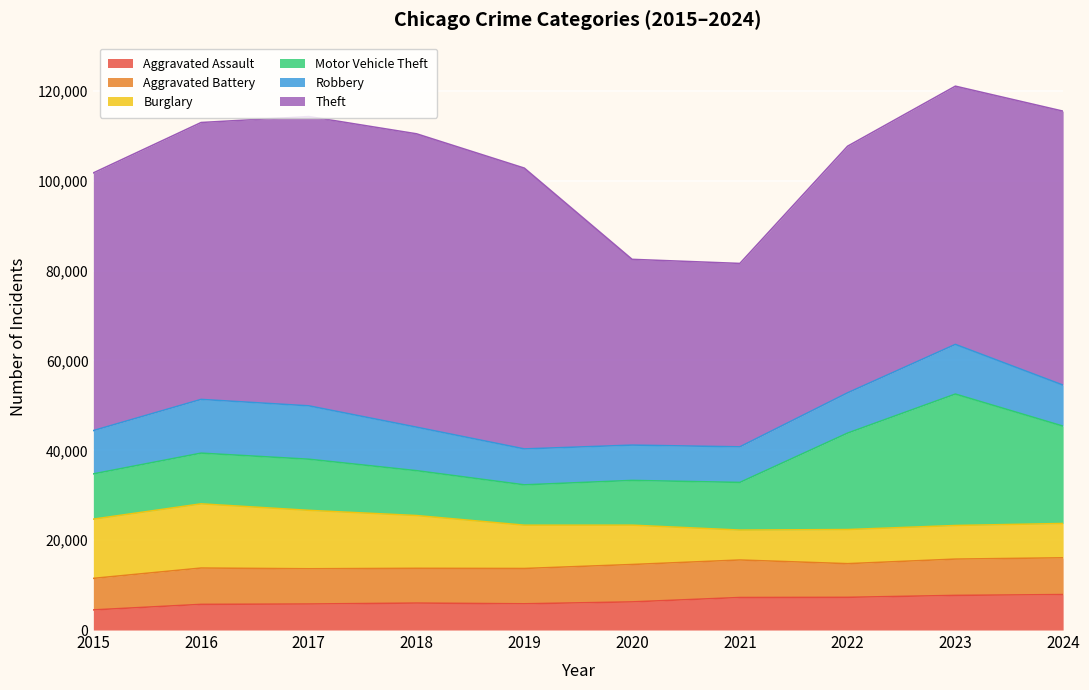

What is the difference between the second highest and second lowest values in the Aggravated Battery series?

828